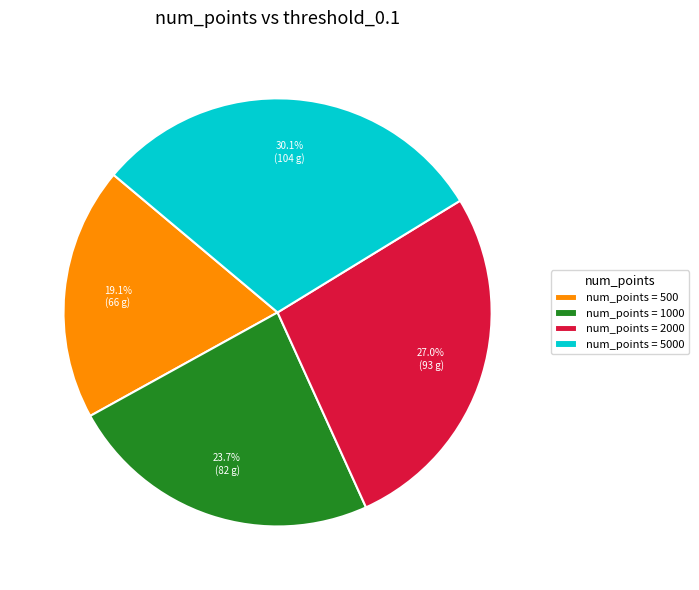

Combined, do num_points = 500 and num_points = 2000 account for over 50%?

No